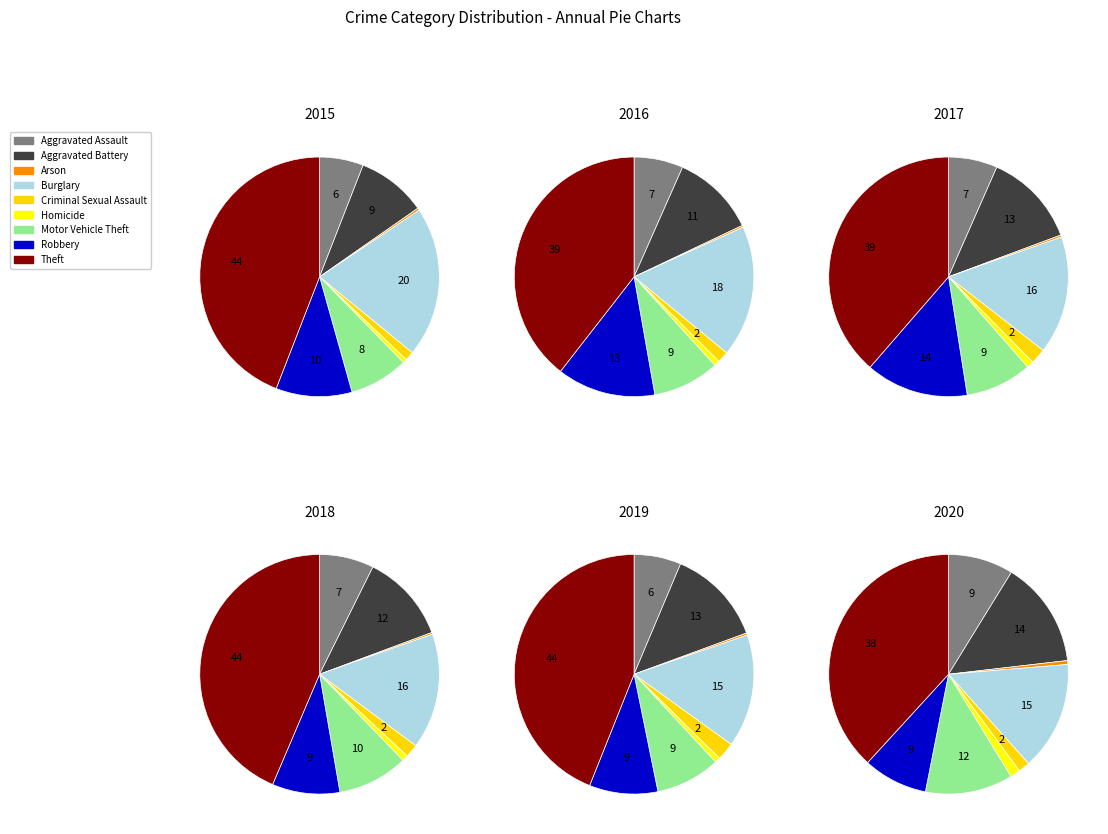

Count the number of slices in the pie.

9